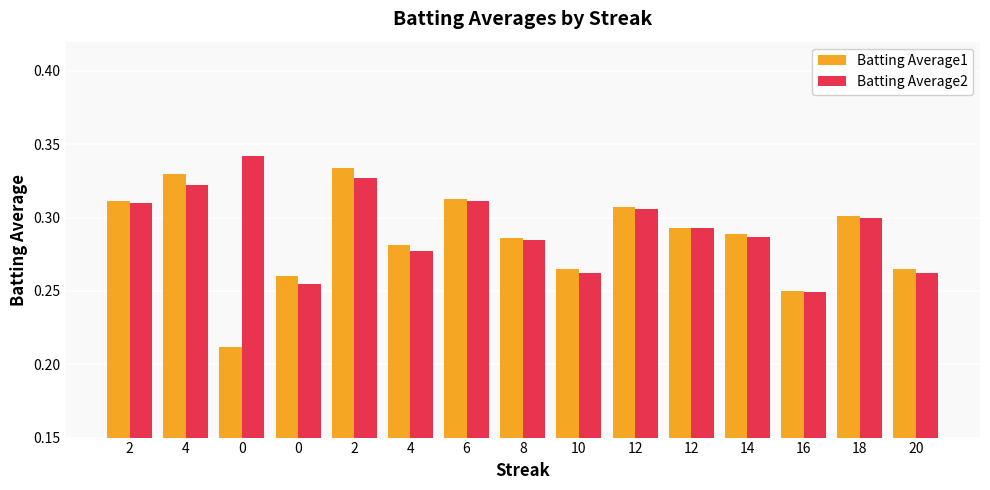

Are the bars grouped side by side (vs. stacked)?

Yes